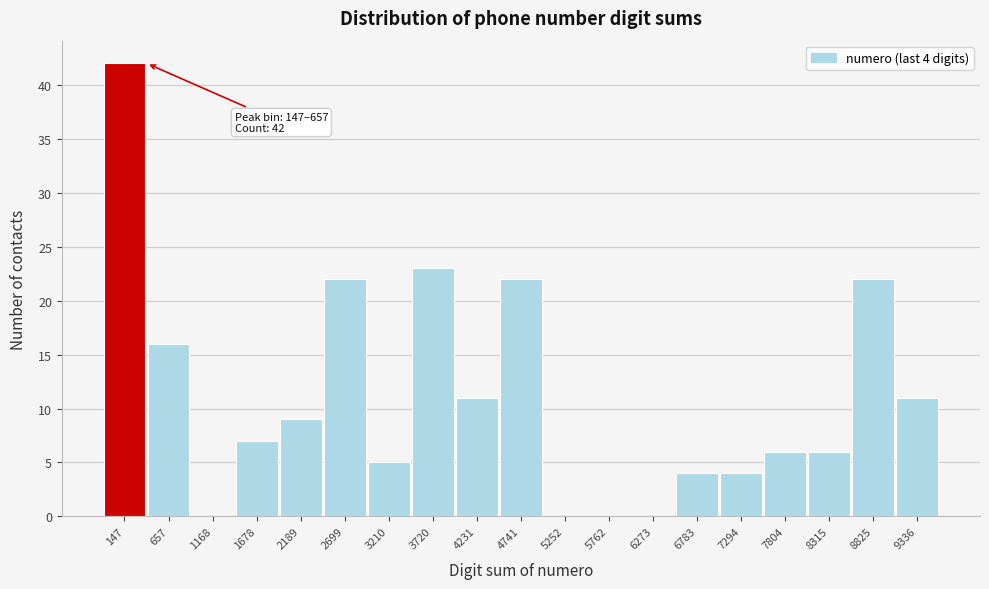

Reading right to left, extract all data points from this chart.

9336=11	8825=22	8315=6	7804=6	7294=4	6783=4	6273=0	5762=0	5252=0	4741=22	4231=11	3720=23	3210=5	2699=22	2189=9	1678=7	1168=0	657=16	147=42